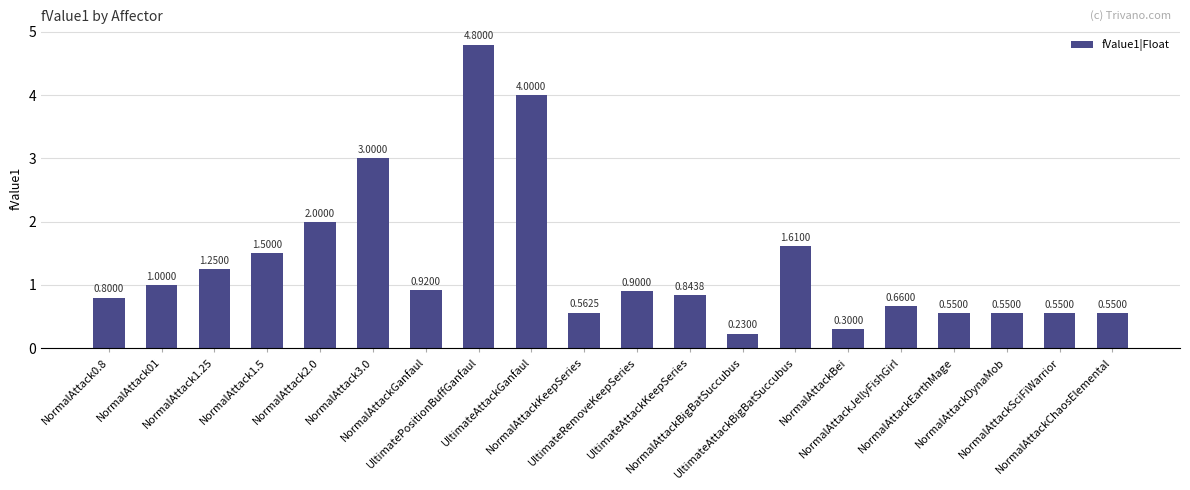

Which category has the highest value across all series?

UltimatePositionBuffGanfaul